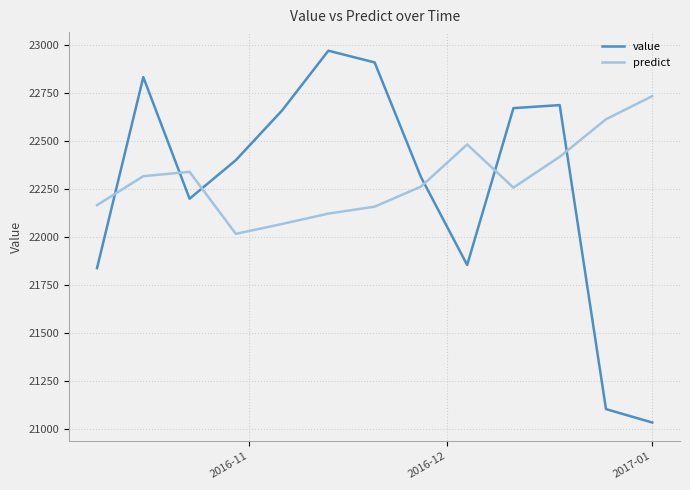

How many intersections are there between value and predict?

6